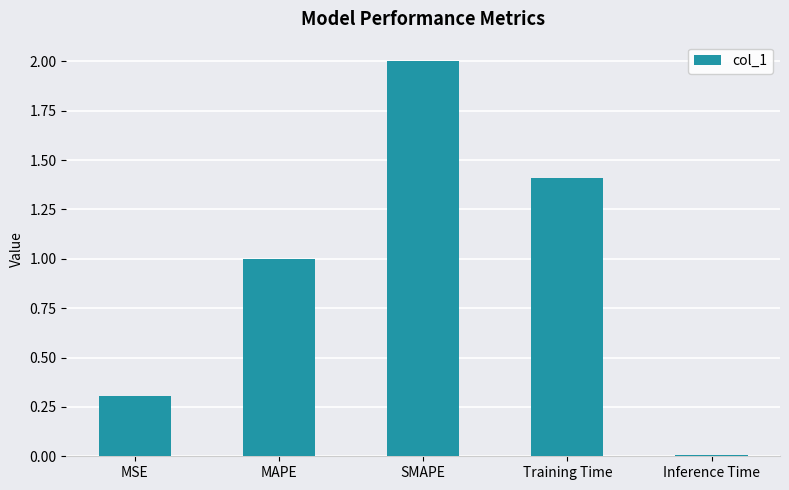

Where is the data nearest to the value 1?

MAPE